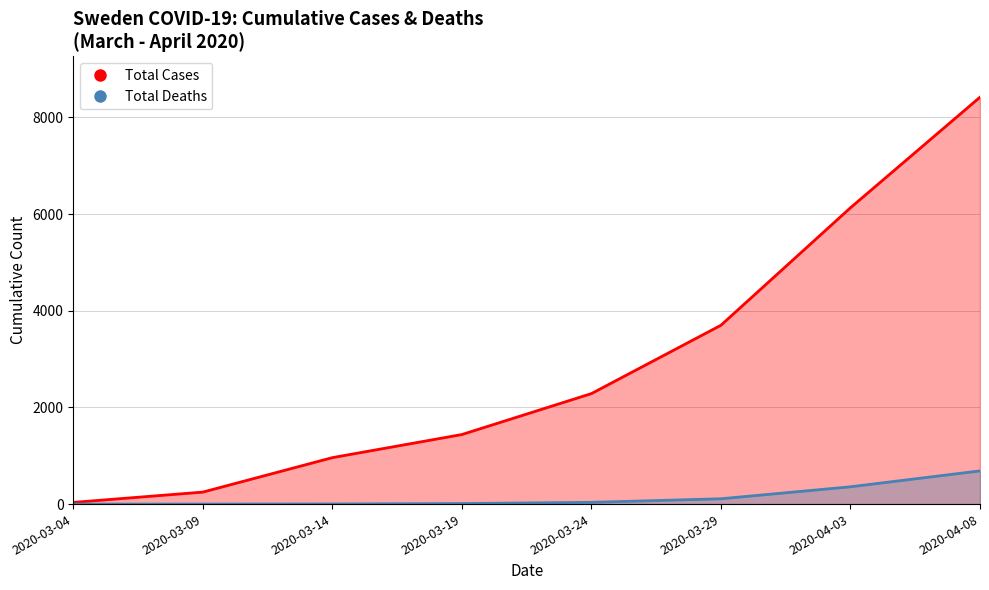

Which series changed the most between 2020-03-29 and 2020-04-08?

Total Cases